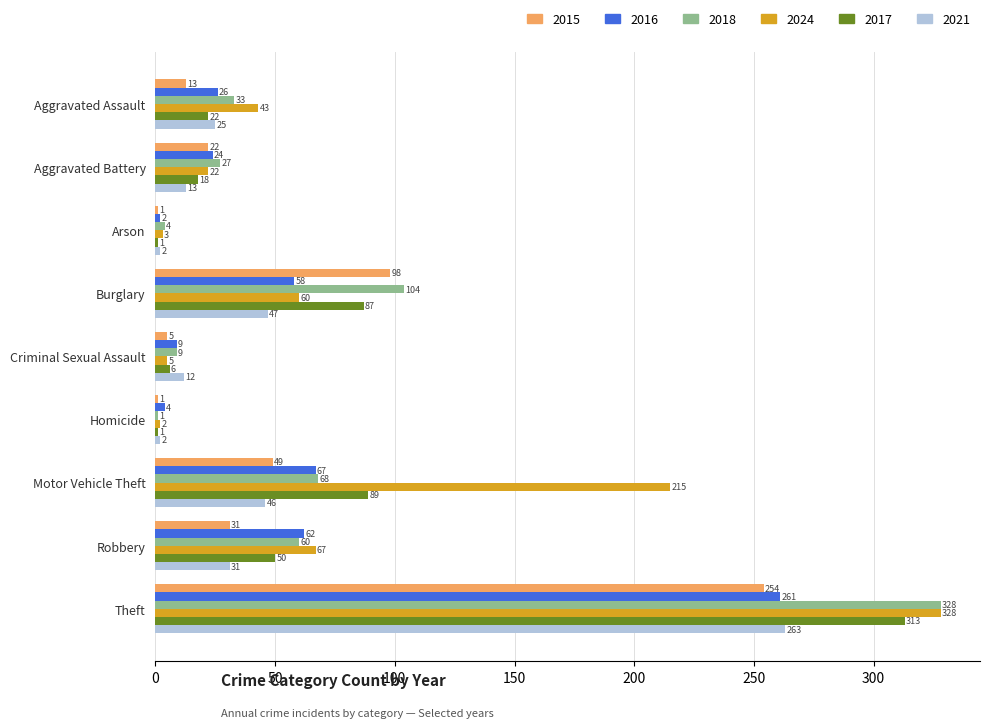

At which category is the sum across all series the highest?

Theft